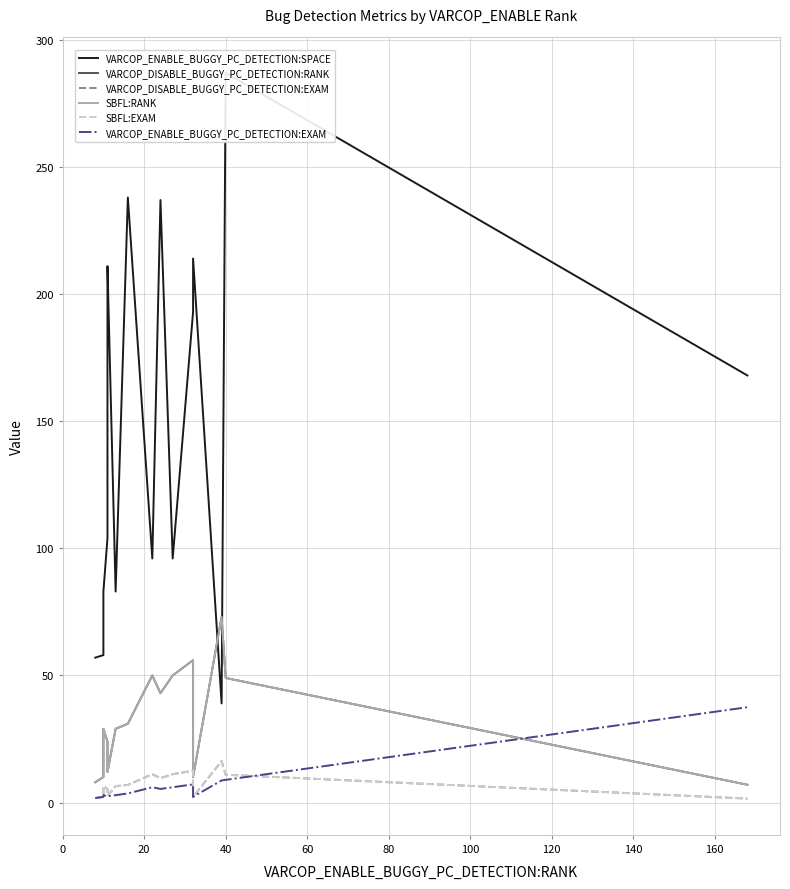

Which series has the largest total across all categories?

VARCOP_ENABLE_BUGGY_PC_DETECTION:SPACE